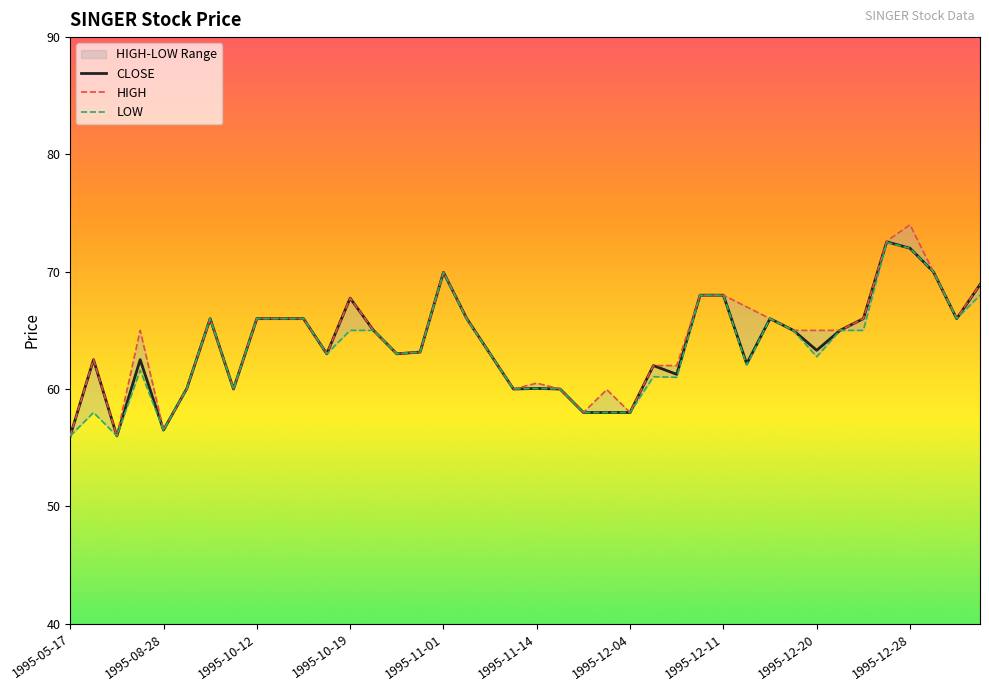

What is the difference between the maximum and second lowest values in the LOW series?

16.5